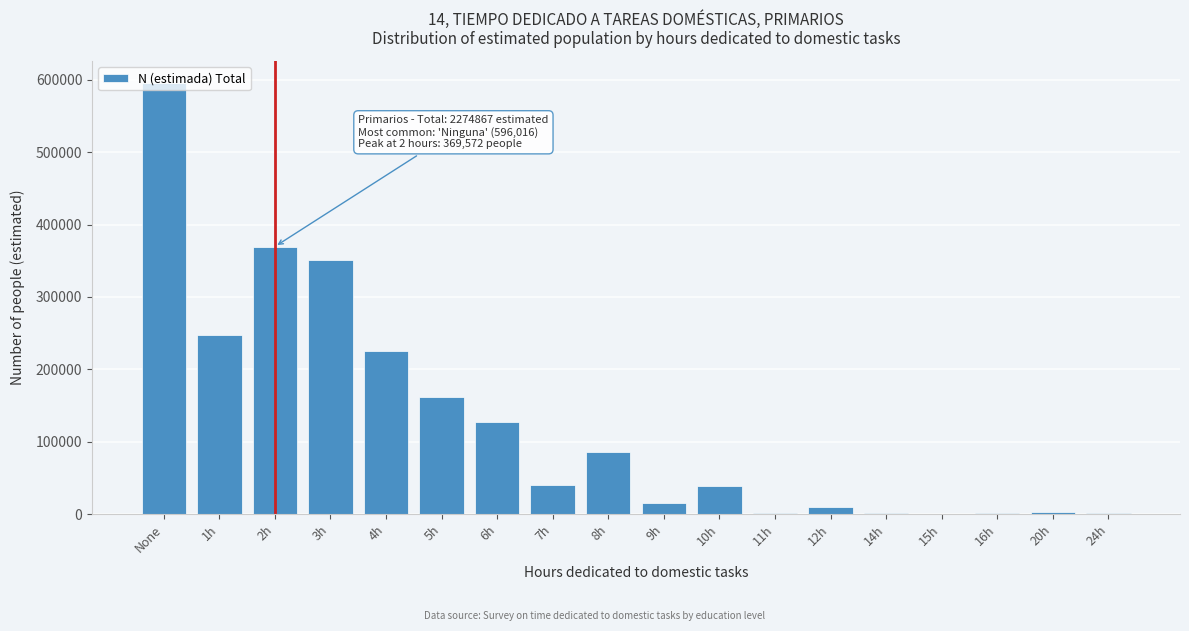

What is the sum of all values?

2274867